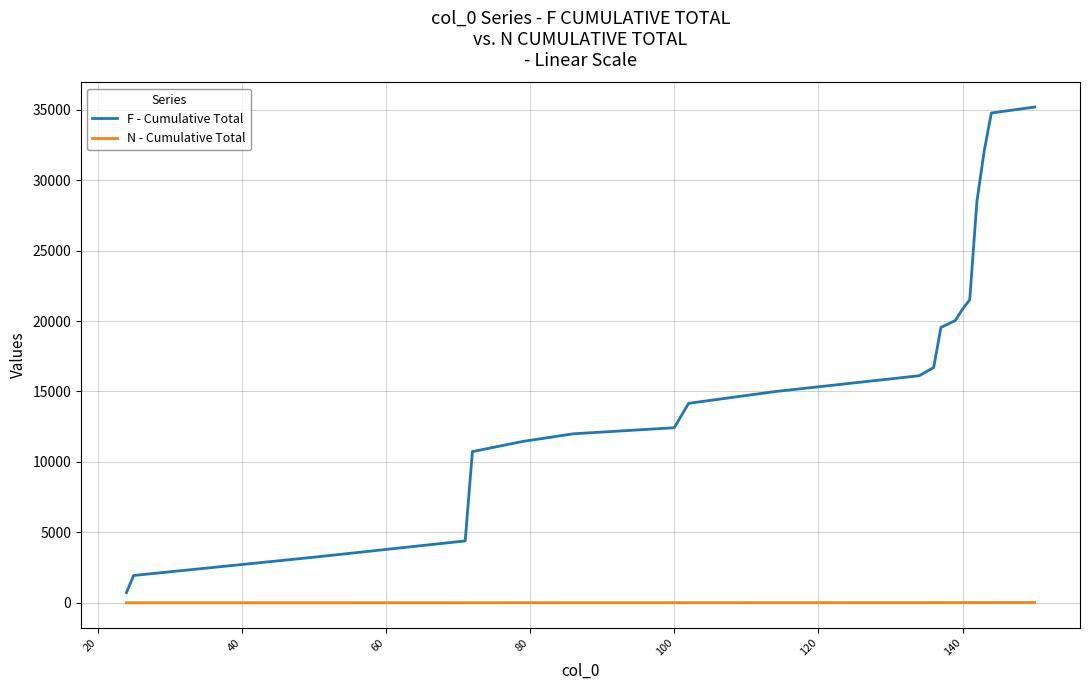

List the series in order of their peak value, lowest first.

N - Cumulative Total, F - Cumulative Total